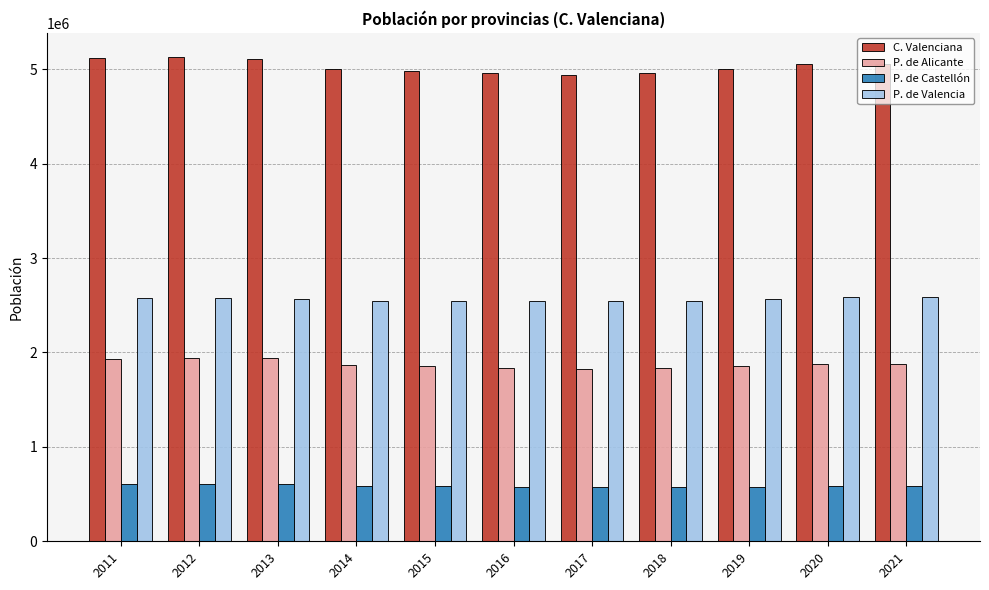

At 2018, list the series in order from largest to smallest.

C. Valenciana, P. de Valencia, P. de Alicante, P. de Castellón